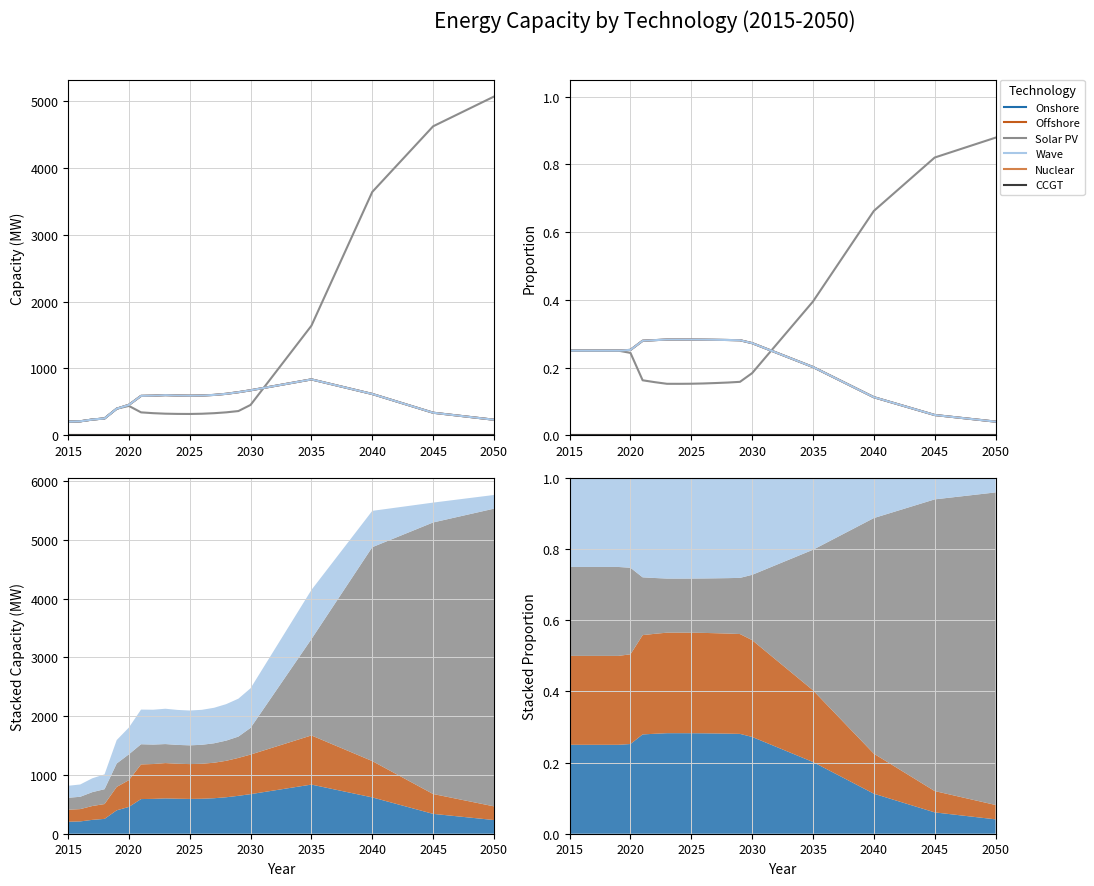

Rank the series by their maximum value, from lowest to highest.

Nuclear, CCGT, Onshore, Offshore, Wave, Solar PV